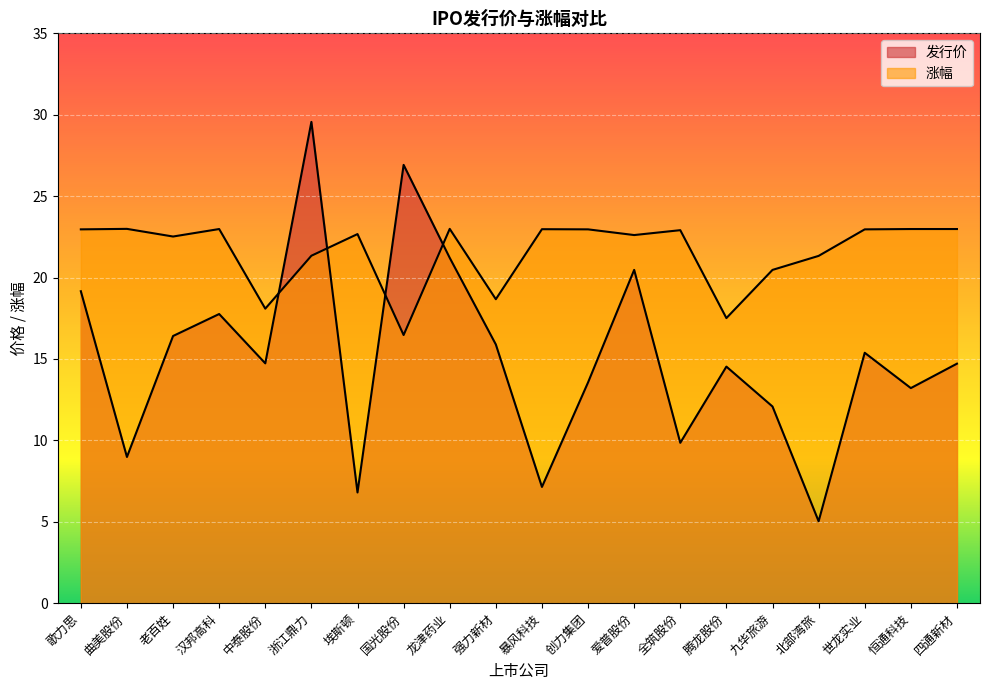

Which has a higher value, 埃斯顿 or 龙津药业?

龙津药业